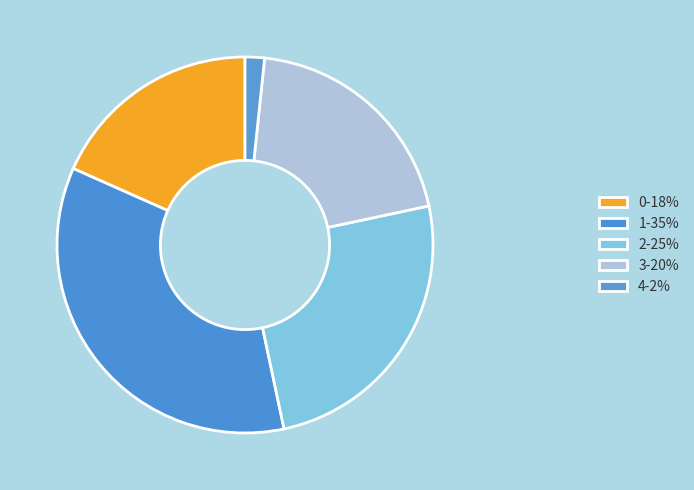

Do 4 and 3 together represent more than half of the pie?

No